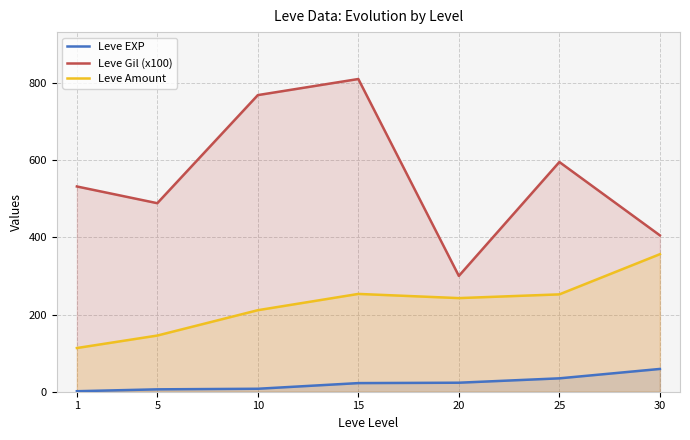

Which category has the lowest value across all series?

1